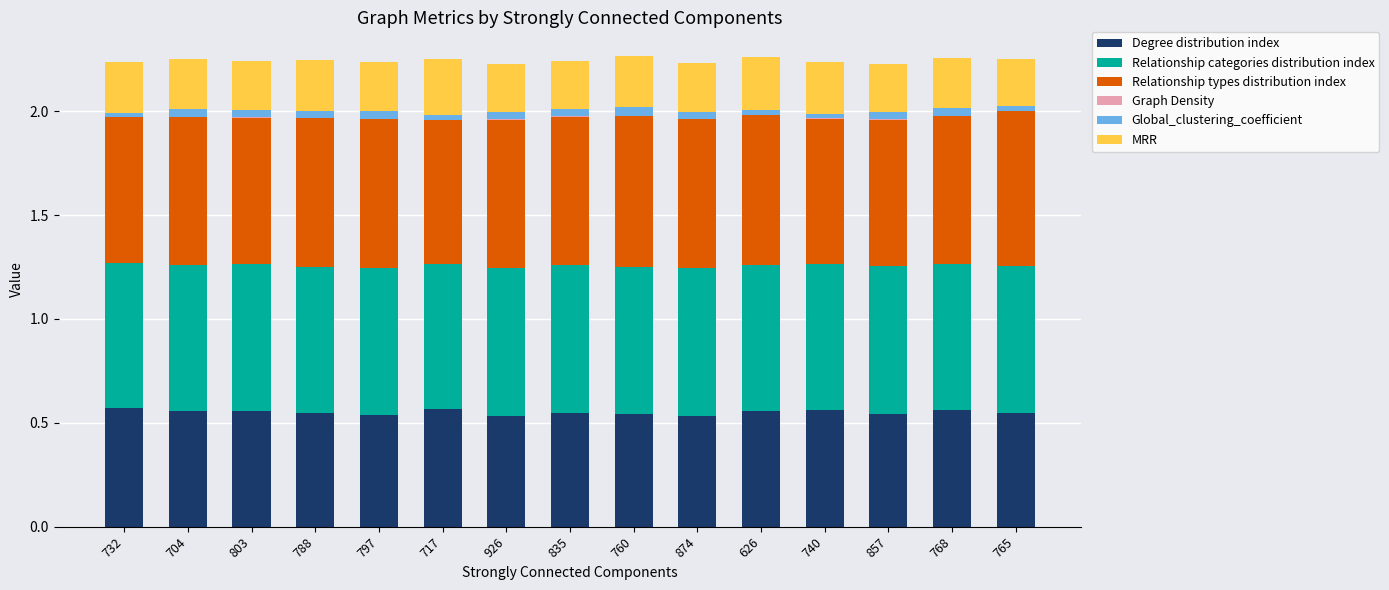

The Degree distribution index series shows 0.3 at 803. True or false?

False